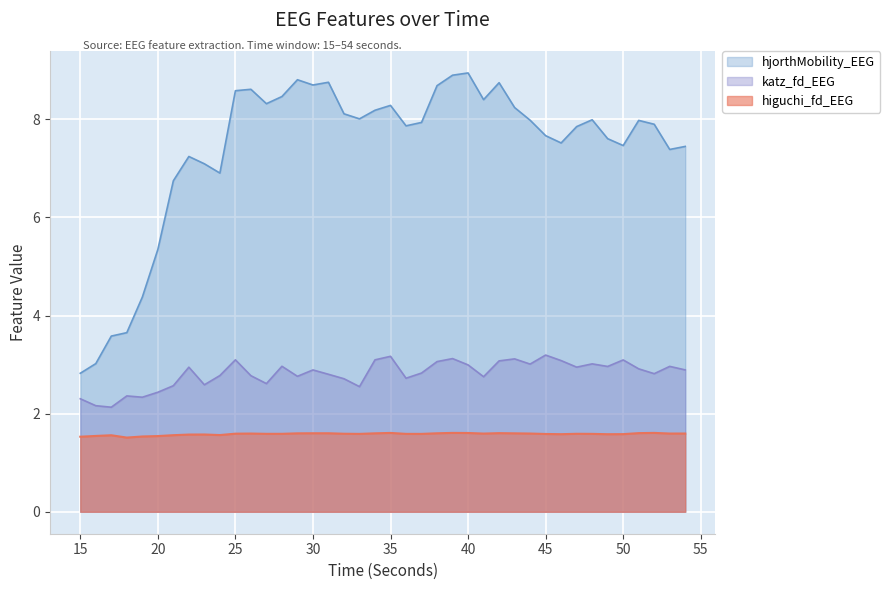

How many distinct data groups are displayed?

3